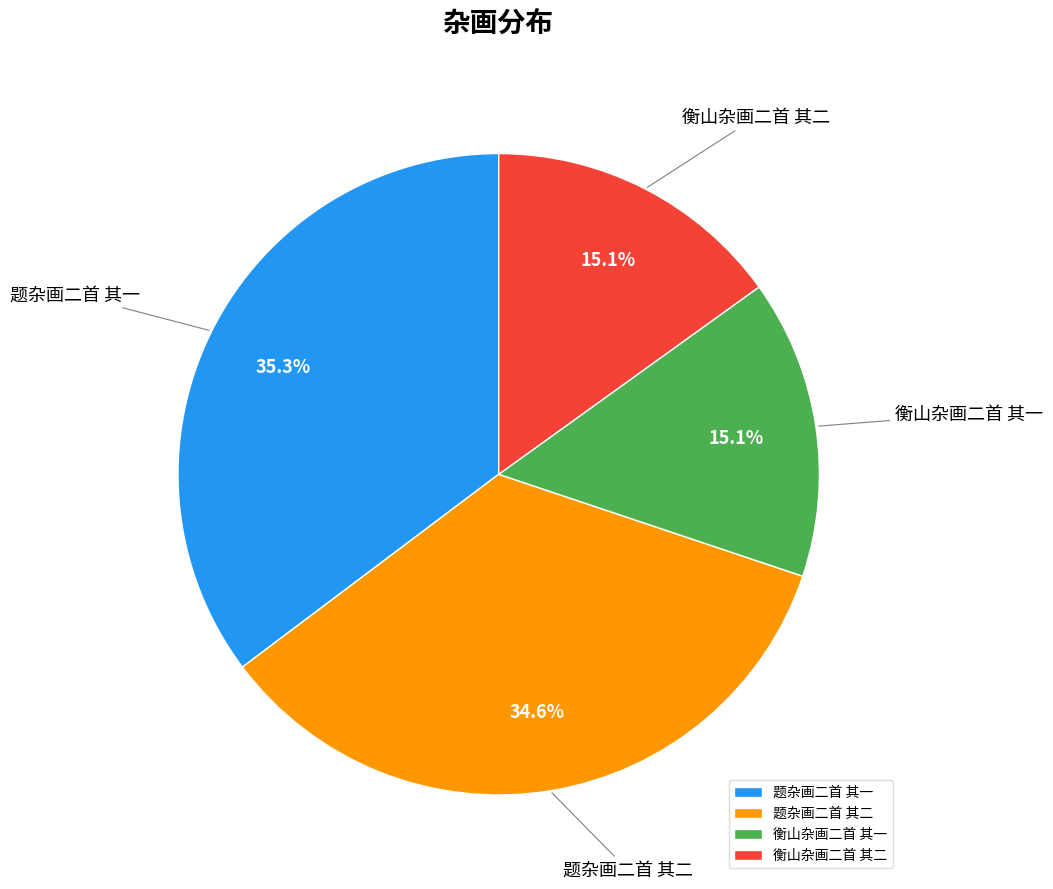

To the nearest percent, what percentage of the pie is 题杂画二首 其二?

35%